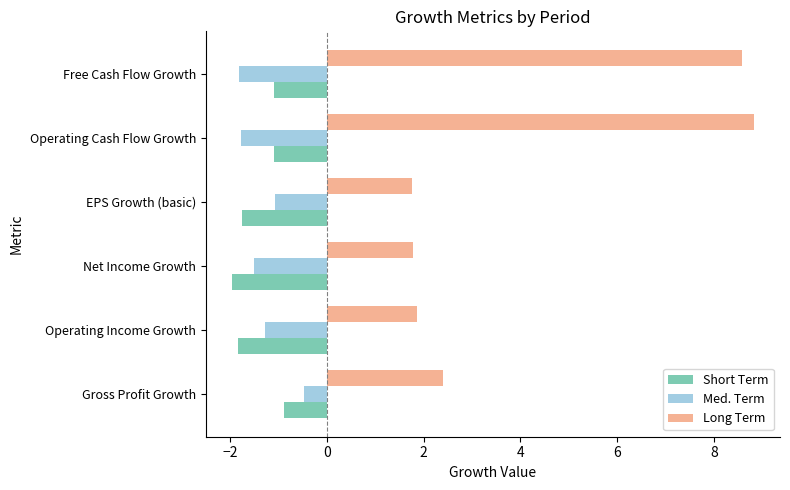

What is the difference between the maximum and minimum values in the Long Term series?

7.1